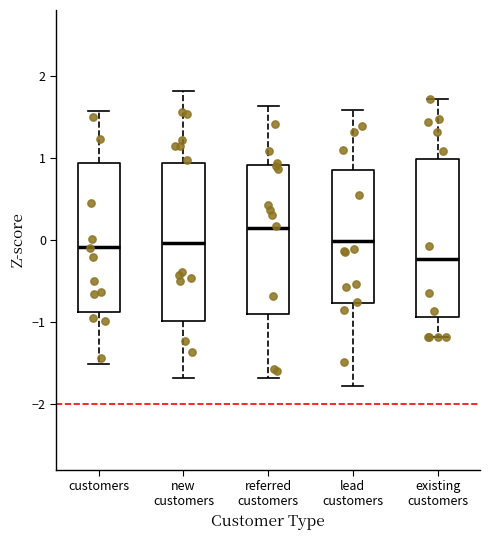

Where does the upper whisker of the box for lead customers end on the y-axis? The values are not printed on the chart, so give them approximately, as read against the axis.

1.6